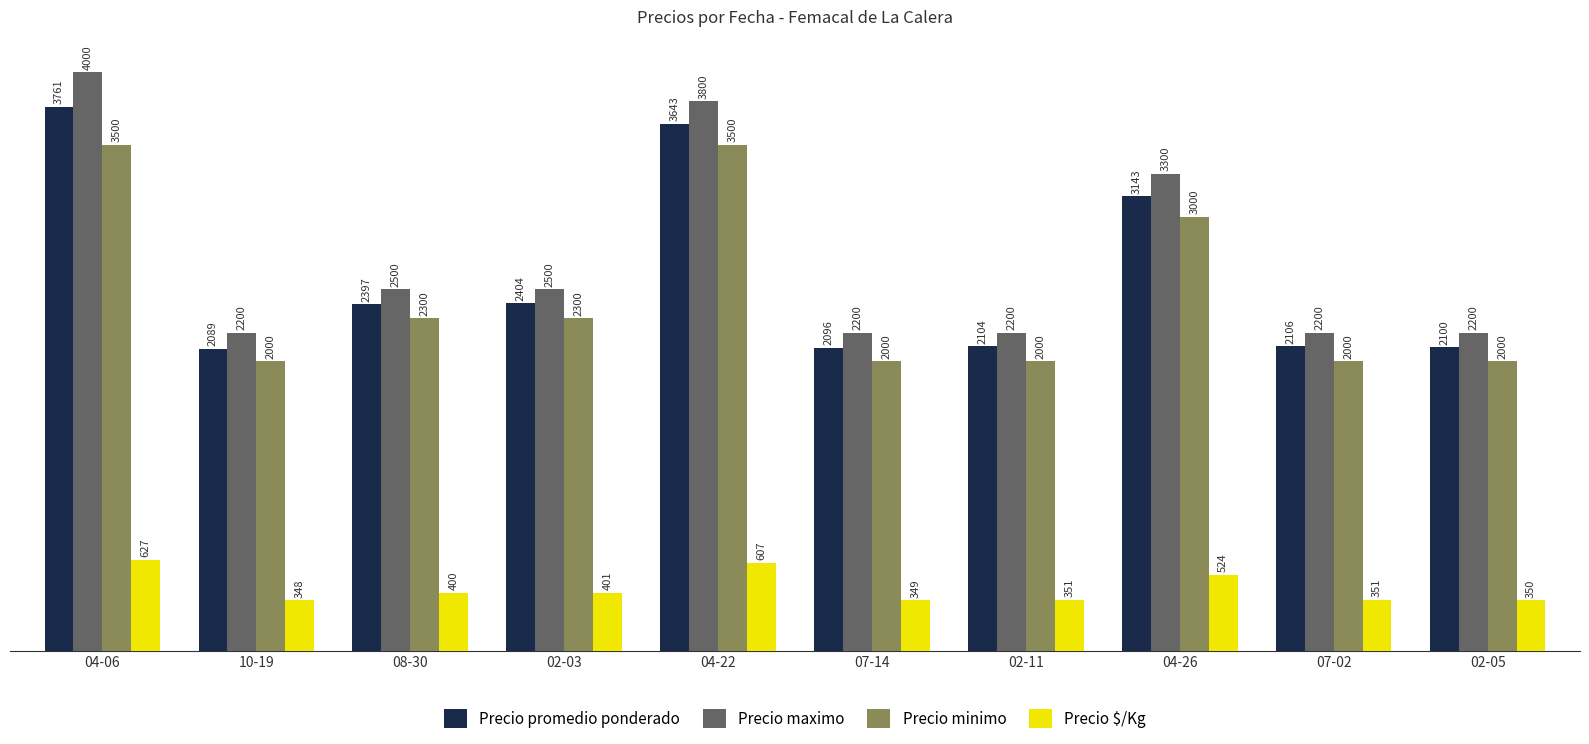

The value of Precio $/Kg at 04-06 is 627. True or false?

True